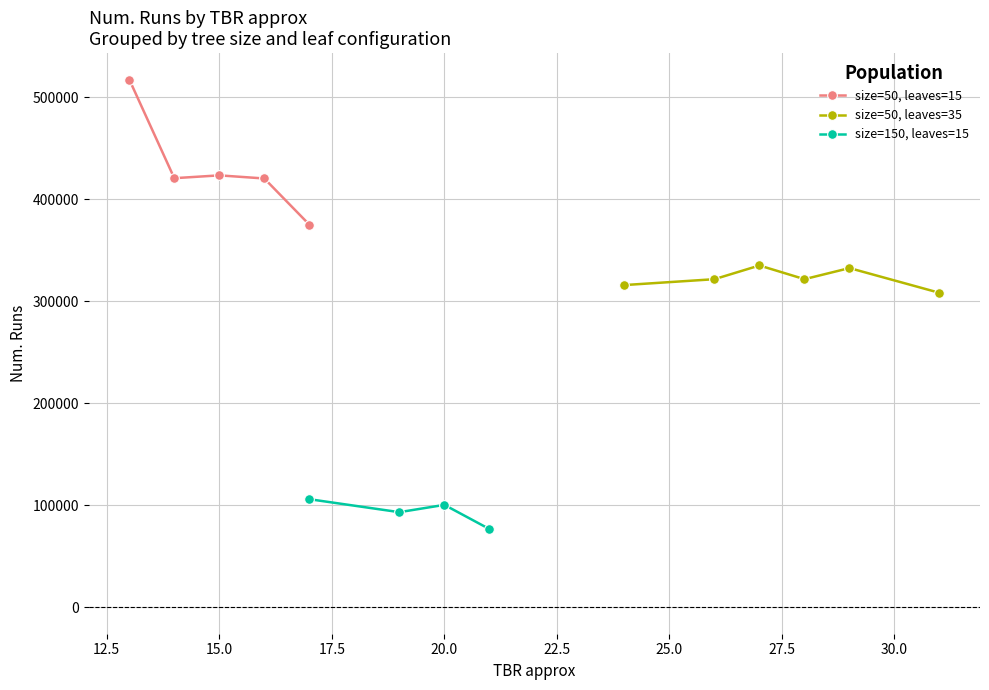

What is the maximum value for size=50, leaves=15?

517379.5